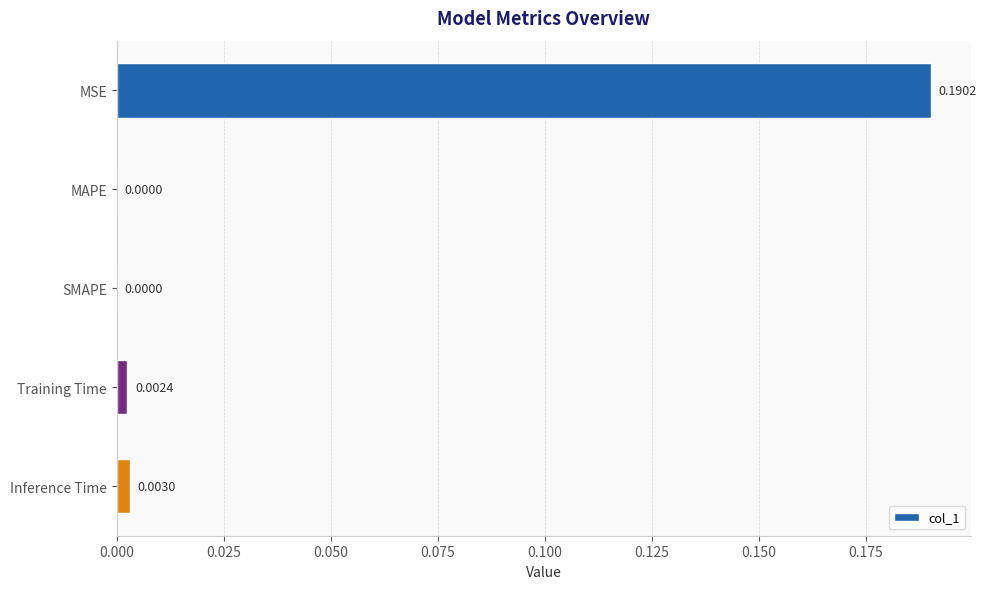

At which category does the chart reach its peak across all series?

MSE